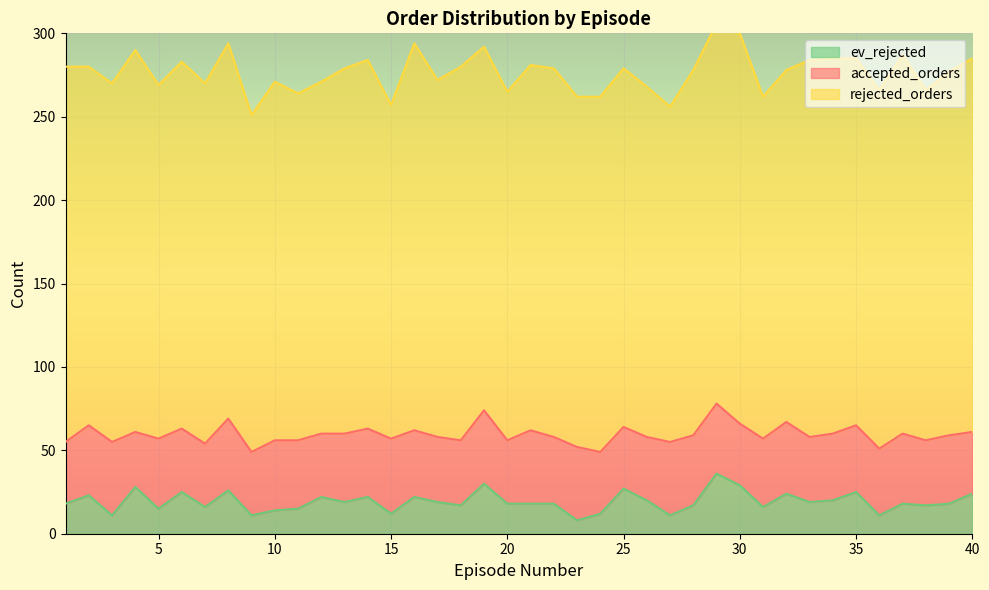

Which series has the largest total across all categories?

rejected_orders